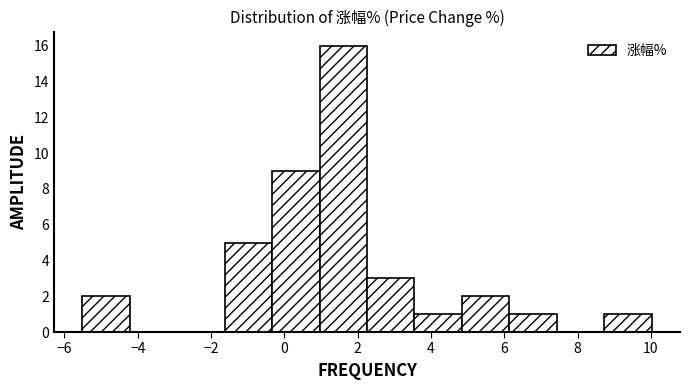

Reading left to right, transcribe this chart: for each bar, give the range it covers on the x-axis and its height. Neither the bar edges nor the heights are printed on the chart, so give them approximately, as read against the axes.

-5.6 to -4.2: 2
-4.2 to -3.0: 0
-3.0 to -1.6: 0
-1.6 to -0.4: 5
-0.4 to 1.0: 9
1.0 to 2.2: 16
2.2 to 3.6: 3
3.6 to 4.8: 1
4.8 to 6.2: 2
6.2 to 7.4: 1
7.4 to 8.8: 0
8.8 to 10.0: 1